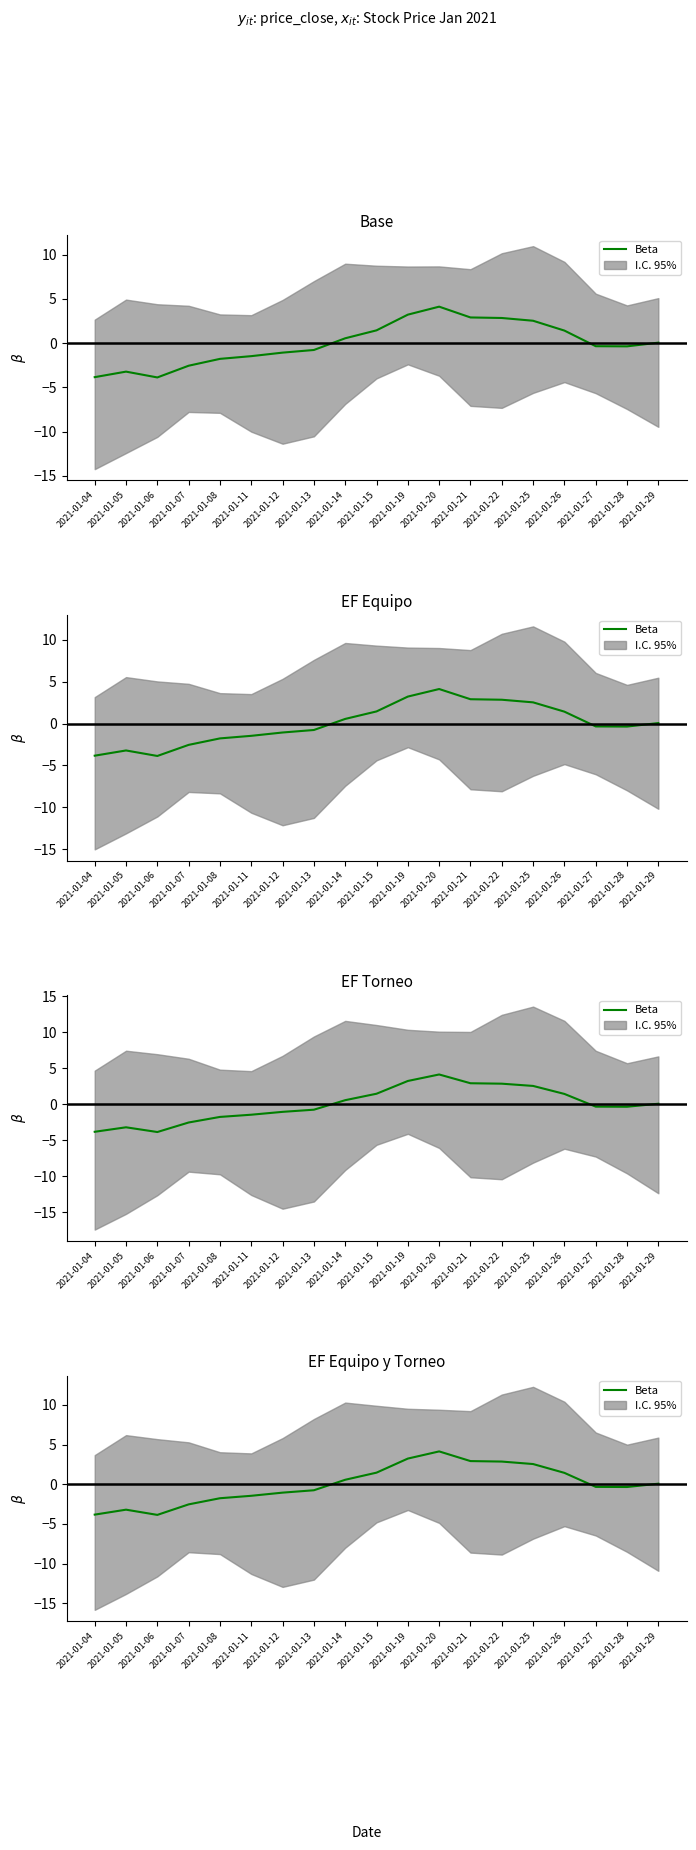

How many data points are less than 0?

10